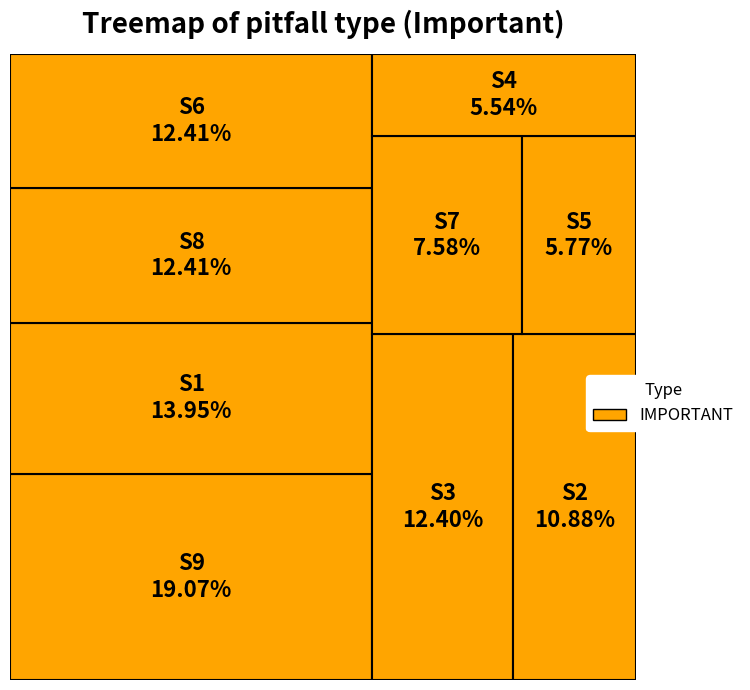

How many slices are in this pie chart?

9